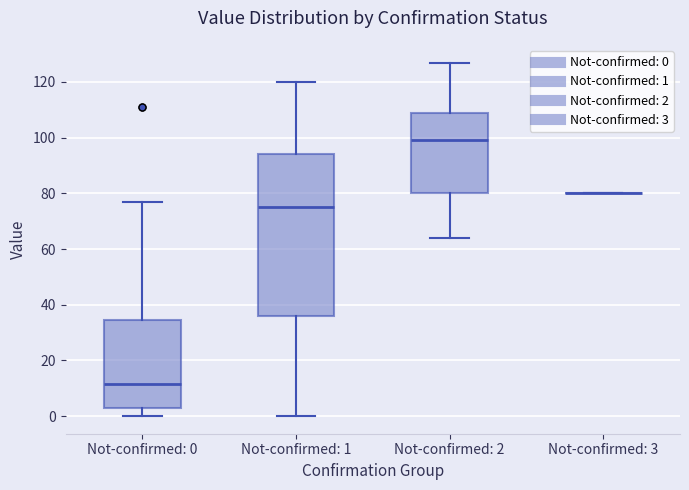

Reading left to right, read every box against the y-axis: the position of its median line, the range the box covers, and the ends of its whiskers. The values are not printed on the chart, so give them approximately, as read against the axis.

Not-confirmed: 0: median 12, box 4 to 34, whiskers 0 to 78
Not-confirmed: 1: median 76, box 36 to 94, whiskers 0 to 120
Not-confirmed: 2: median 100, box 80 to 108, whiskers 64 to 128
Not-confirmed: 3: box collapsed to a line at 80, whiskers 80 to 80